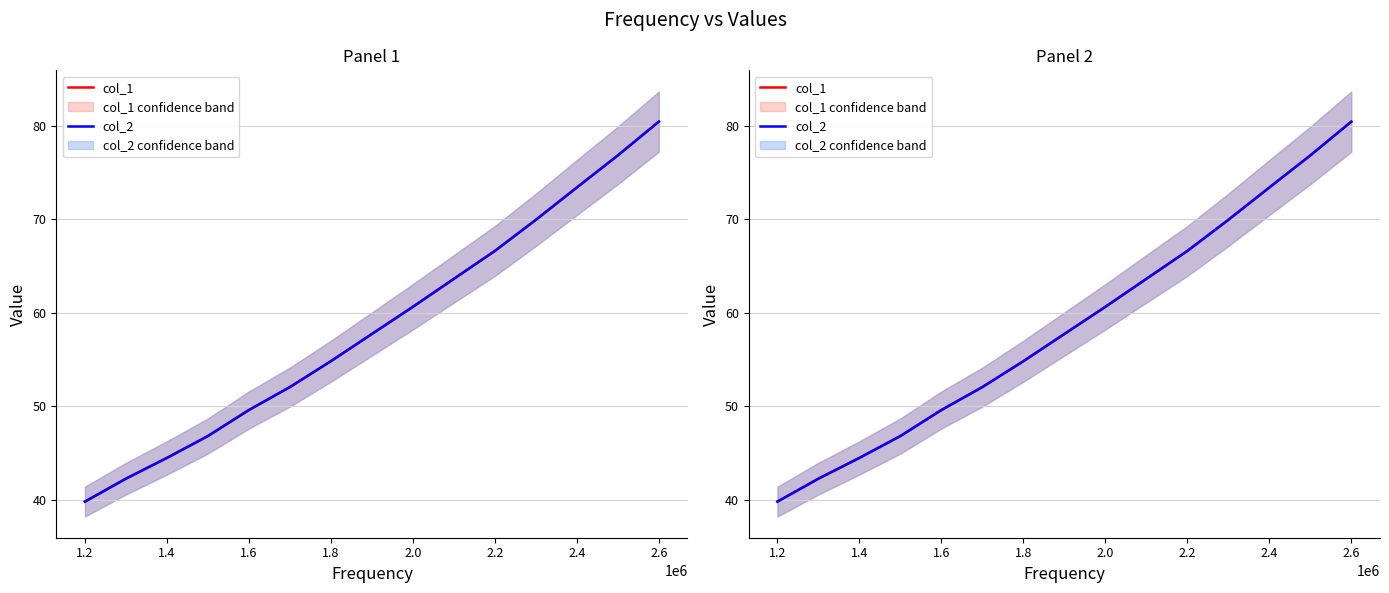

What is the value of the col_2 point at the 15th from the left?

80.5